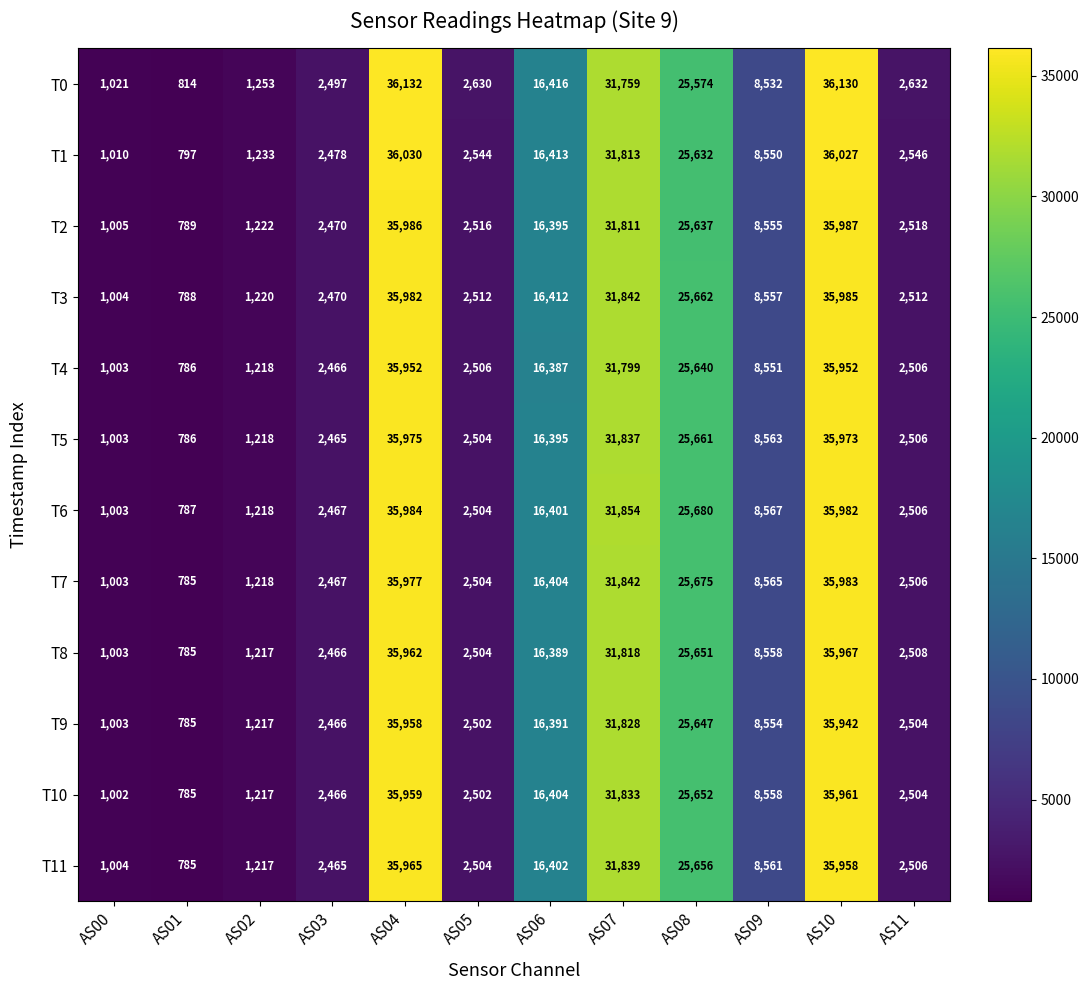

Which category has the lowest value in the T3 series?

AS01